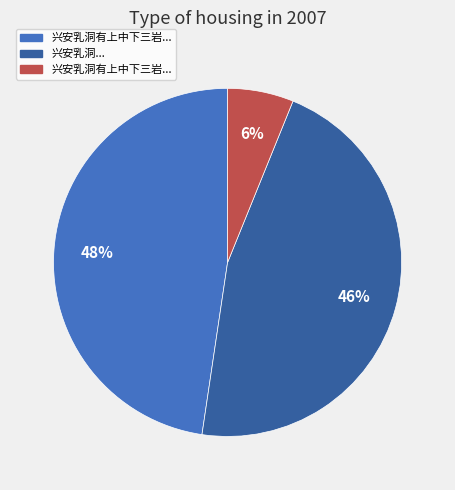

Does any single category account for the majority?

No